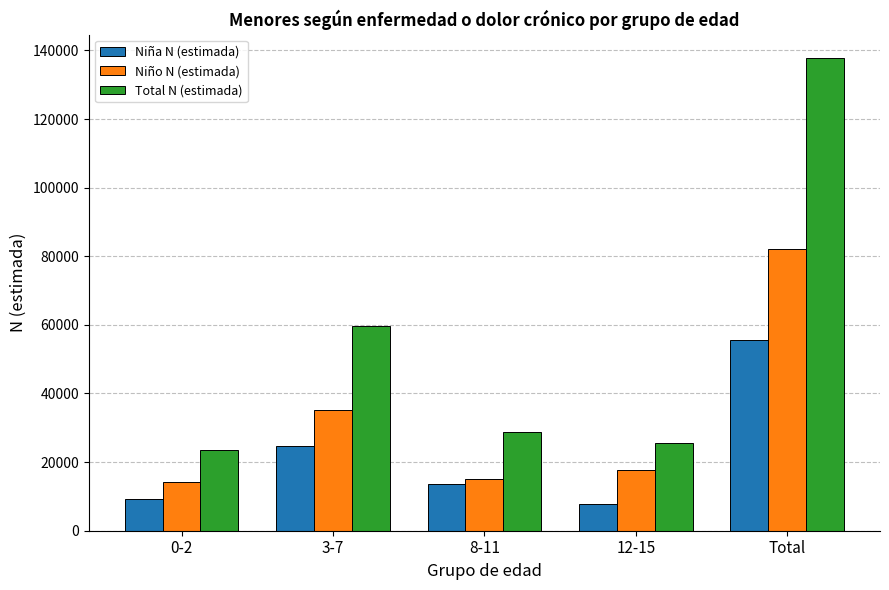

What are all the series names shown in the legend?

Niña N (estimada), Niño N (estimada), Total N (estimada)